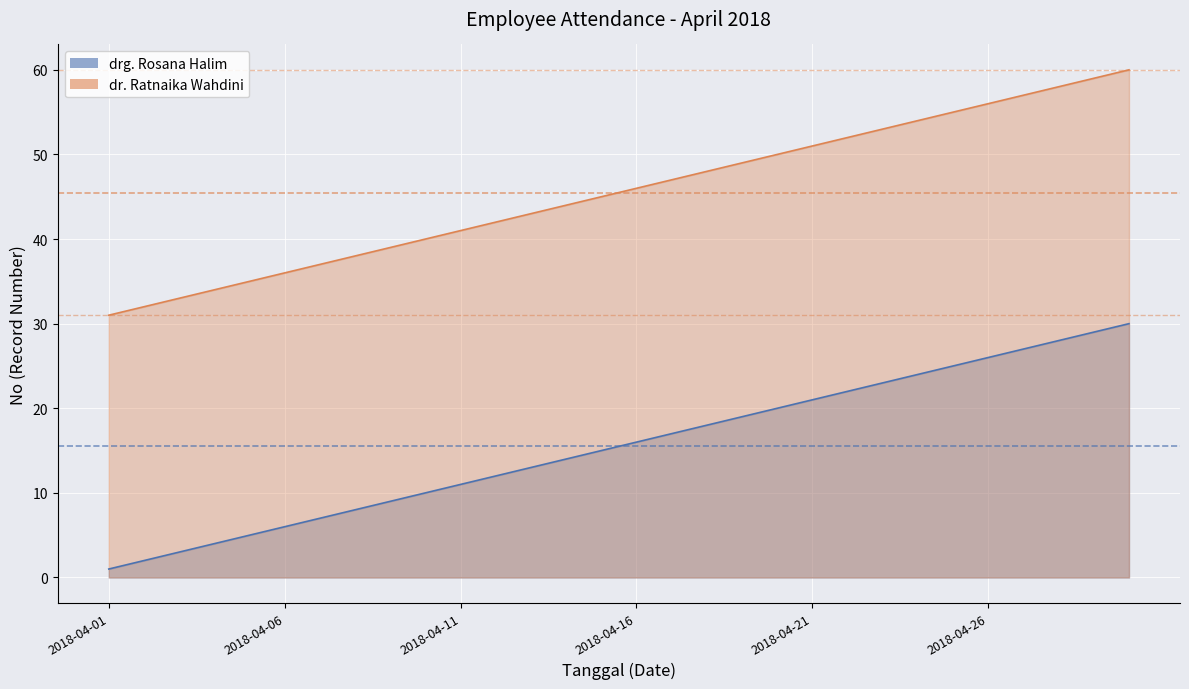

True or false: dr. Ratnaika Wahdini has a value of 50 at 2018-04-20.

True